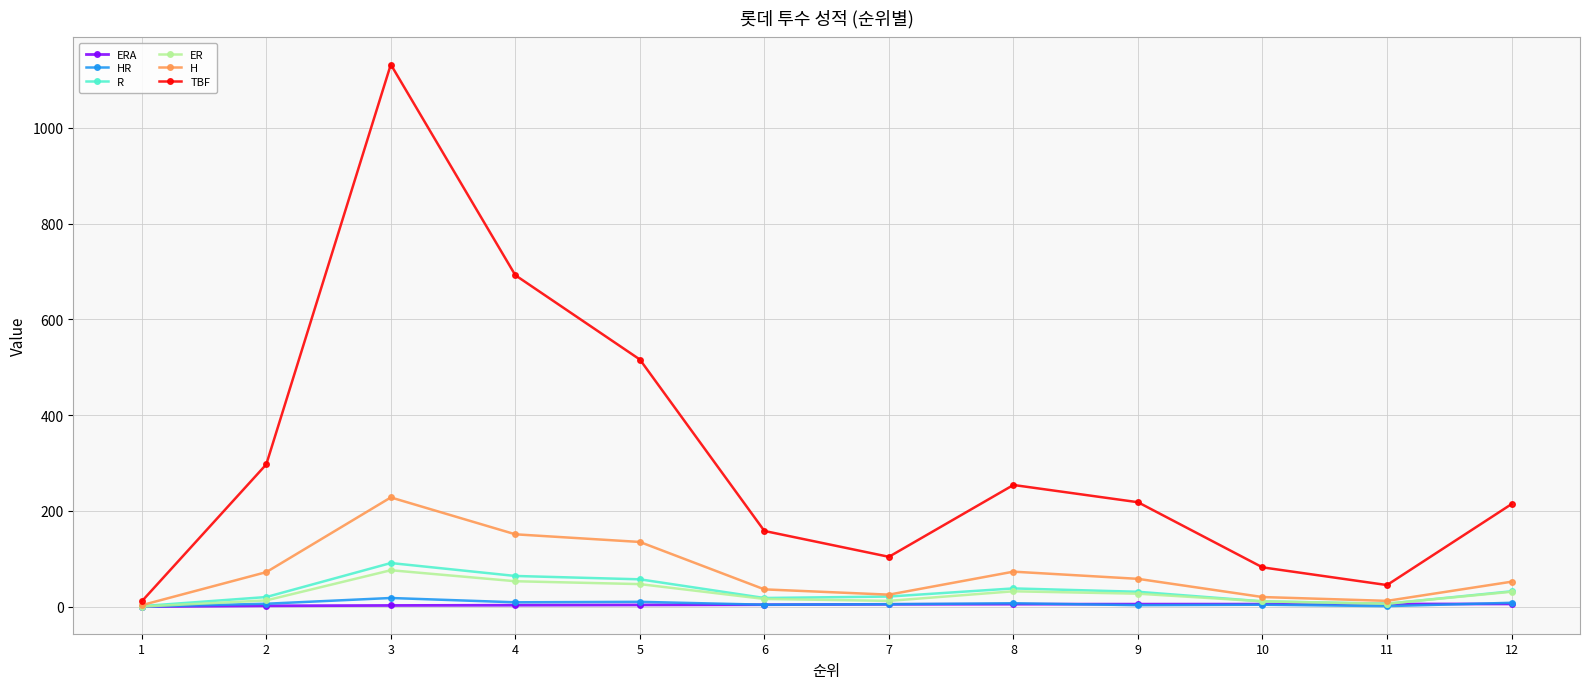

At which category does R reach its first local peak?

3